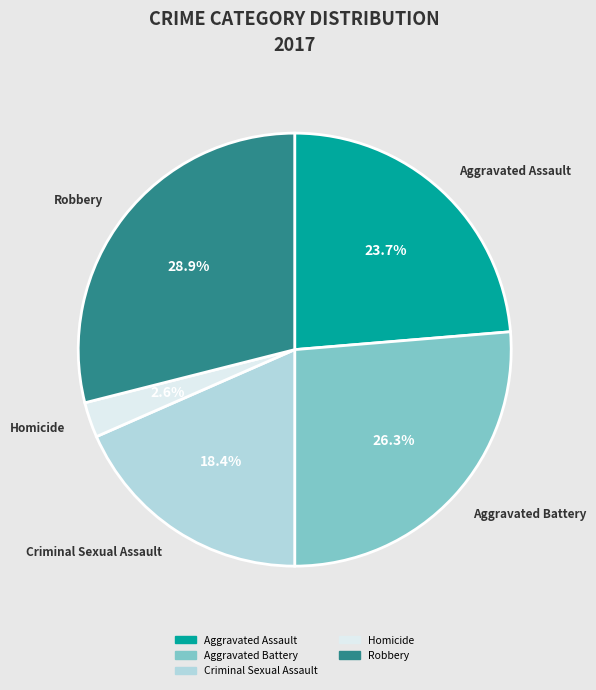

Is there a majority slice in this chart?

No